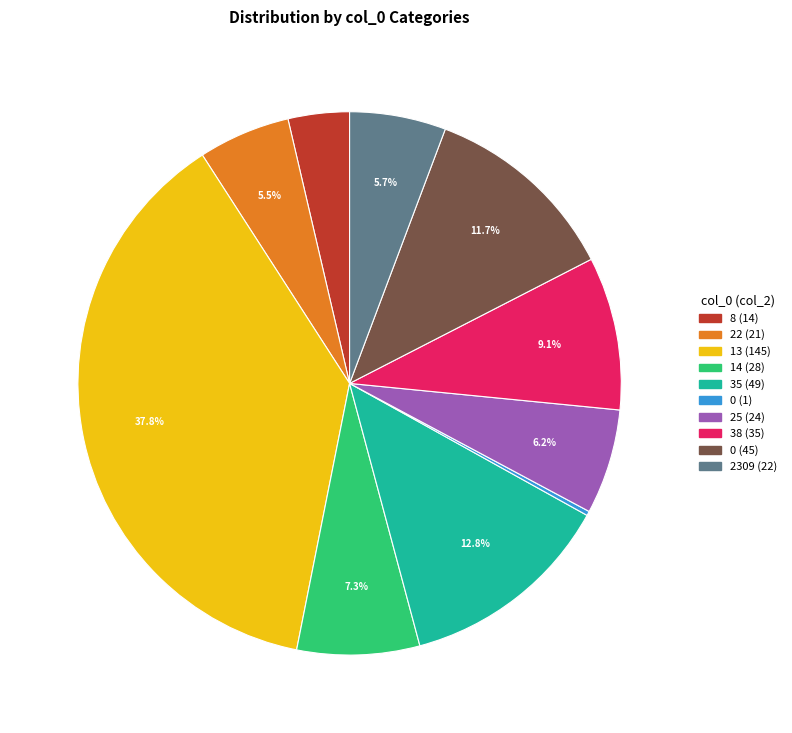

Is there a majority slice in this chart?

No